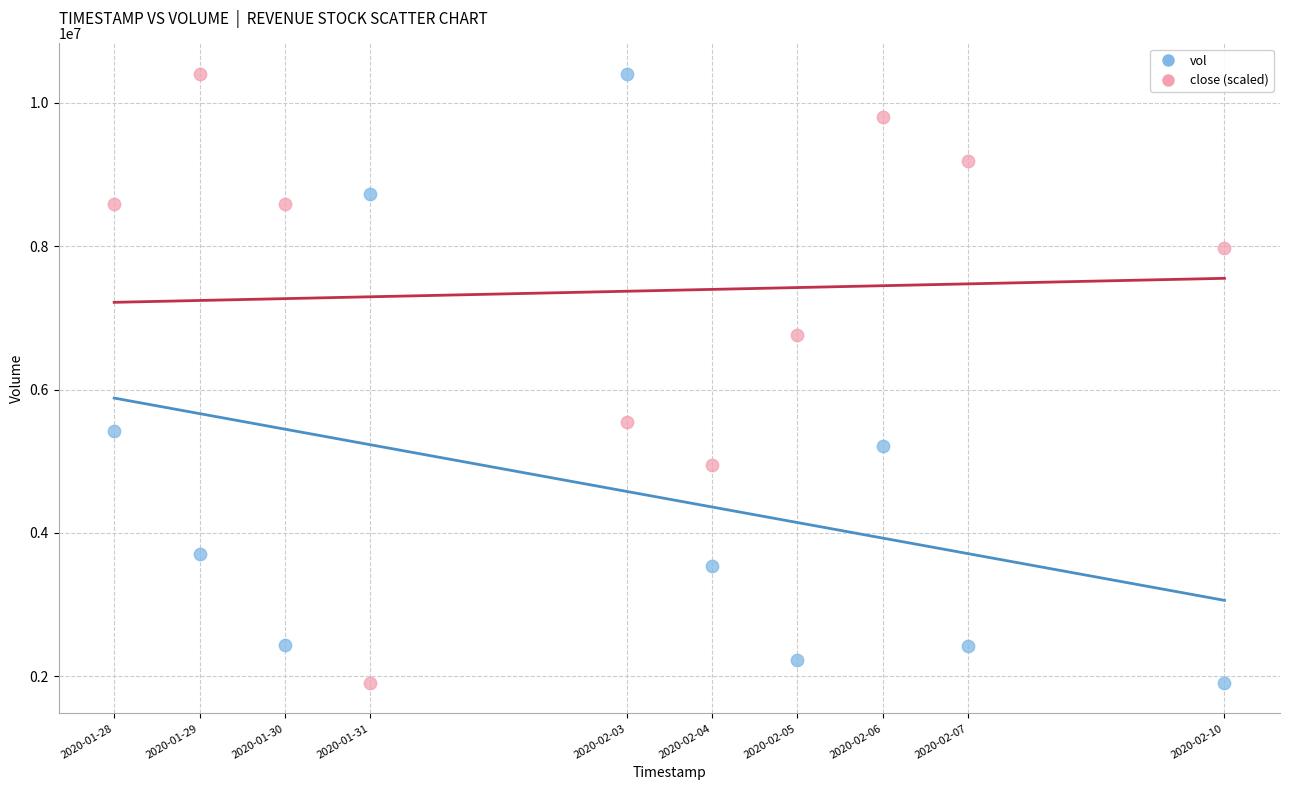

What is the X range (max minus min) for the scatter plot?

1123200.0